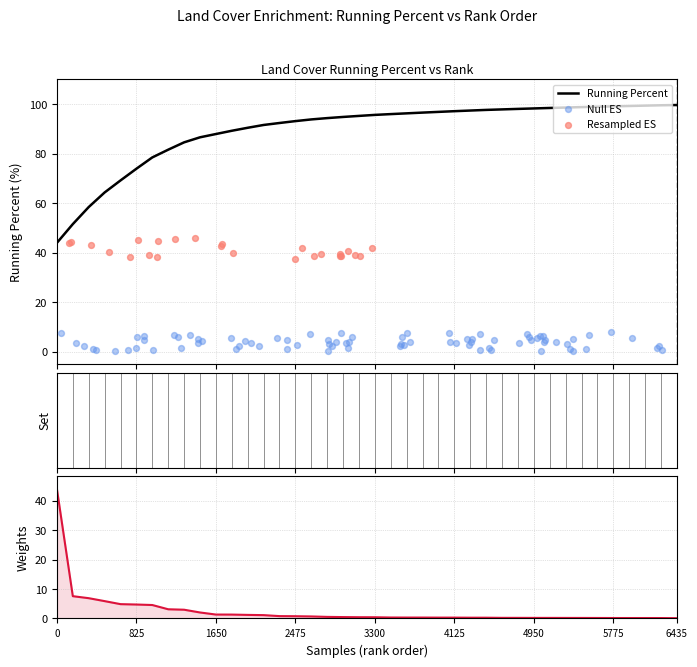

Which series has the largest total across all categories?

running_percent